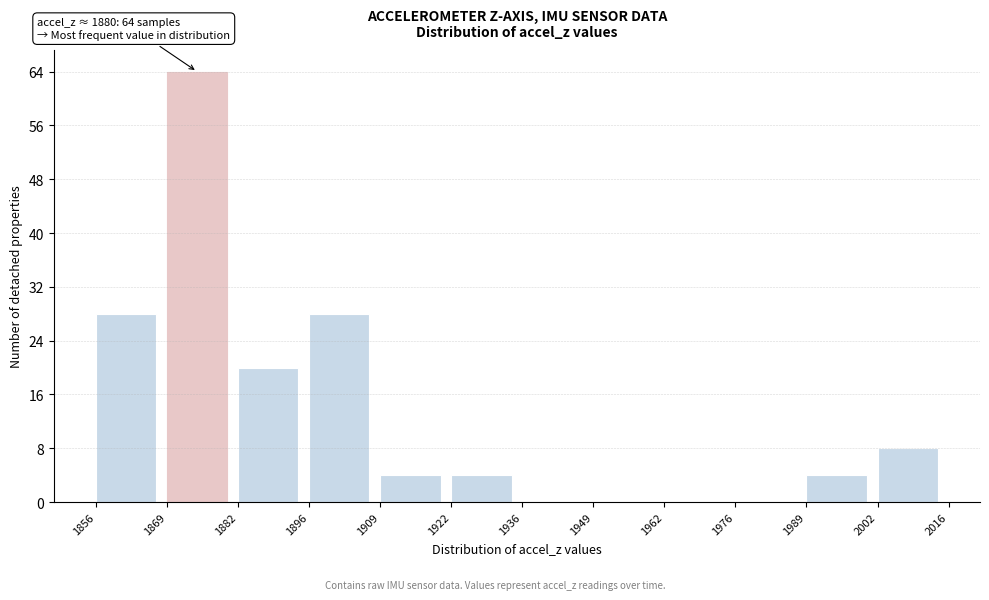

Over which range of the x-axis is the bar tallest?

1869 to 1882